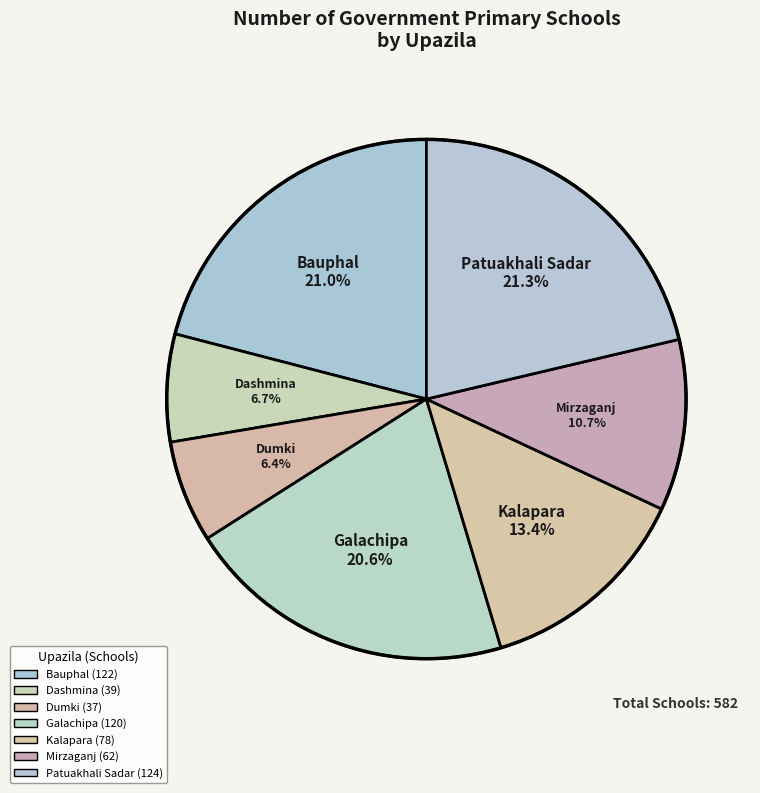

To the nearest percent, what is the average slice percentage?

14%